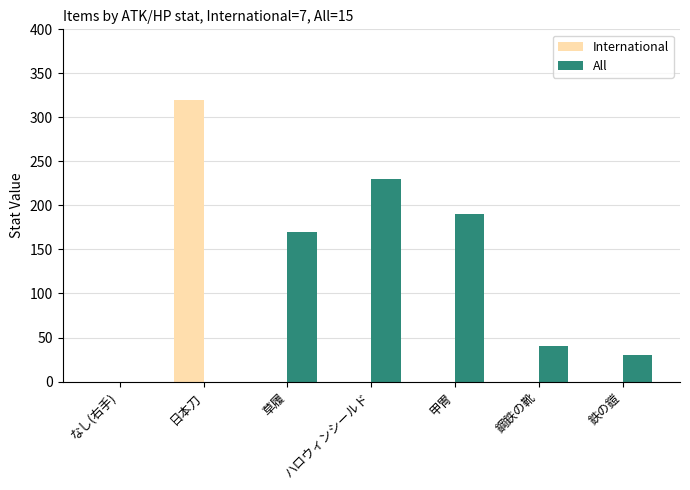

What is the total value across all series at 鋼鉄の靴?

40